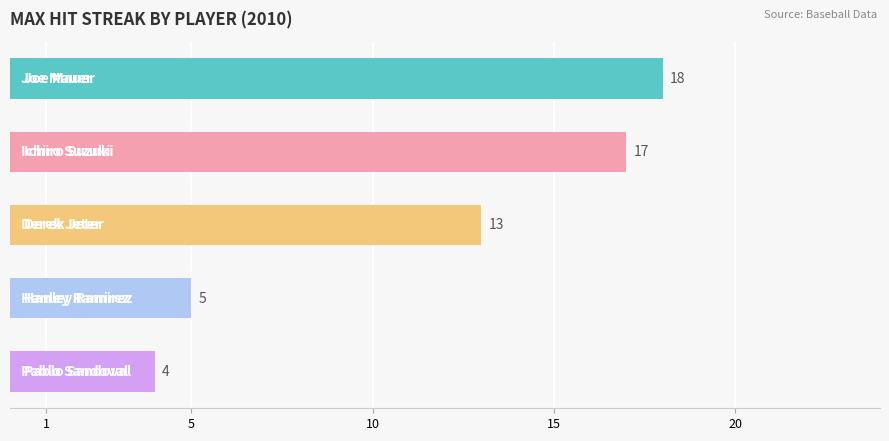

How many data points are less than 13?

2